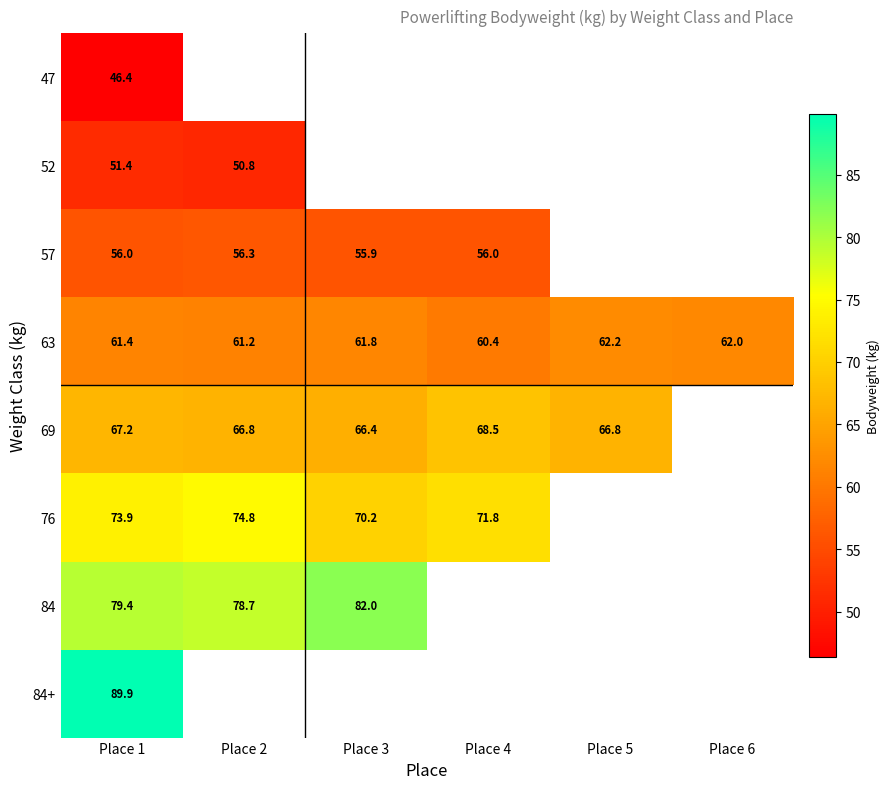

True or false: 69 has a value of 67.2 at Place 1.

True